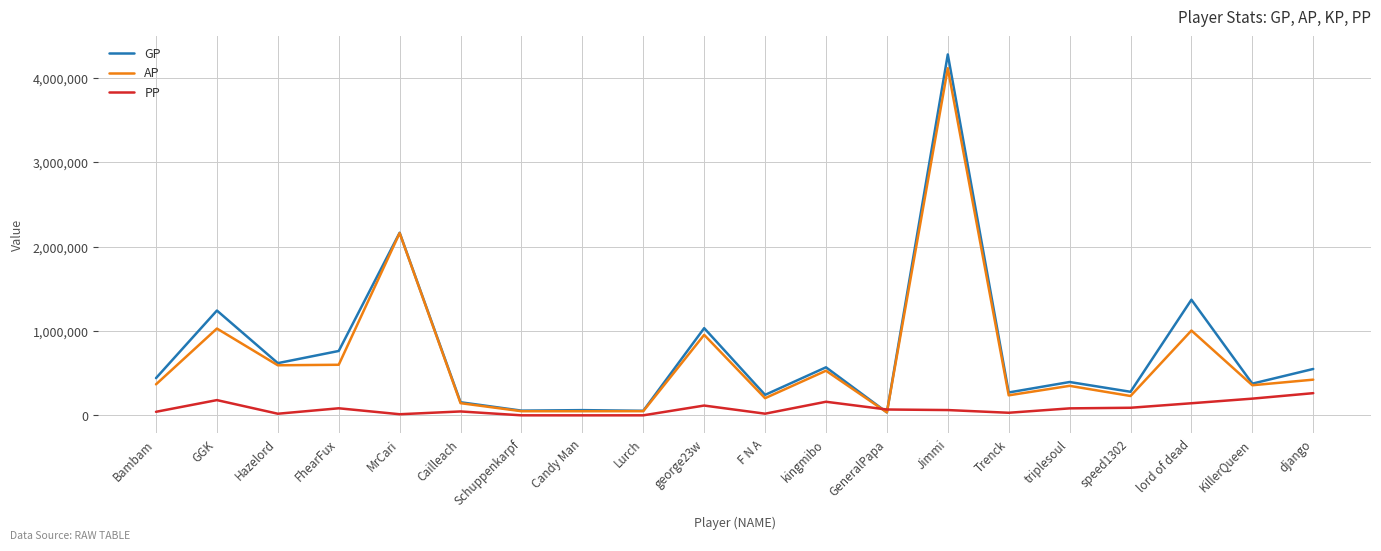

Rank the series at speed1302 from lowest to highest value.

PP, AP, GP